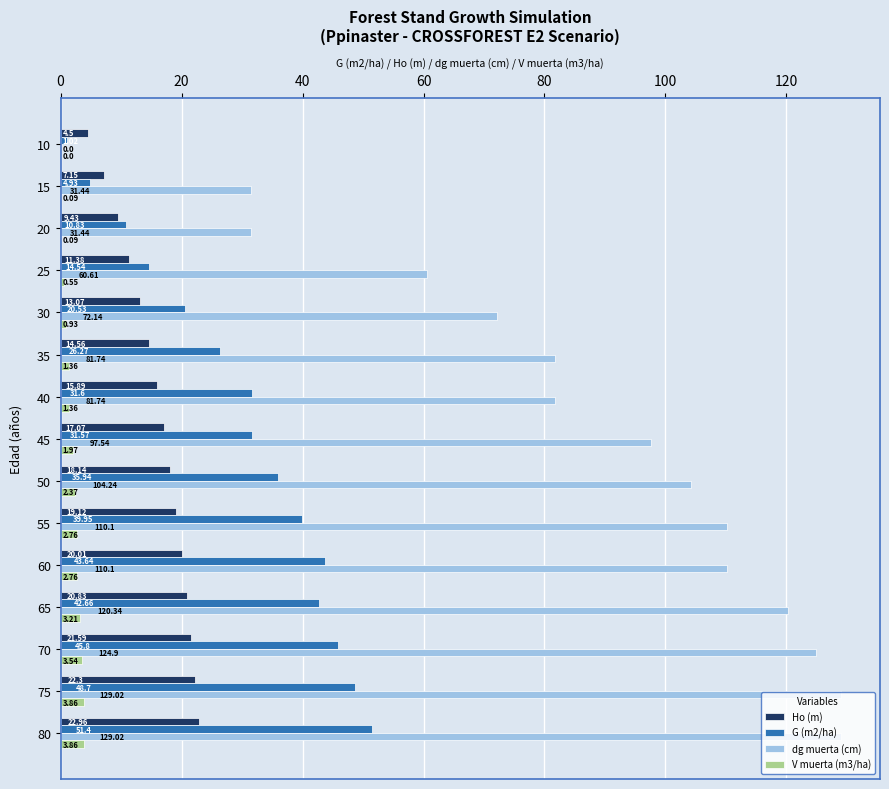

Which series has the largest total across all categories?

dg muerta (cm)